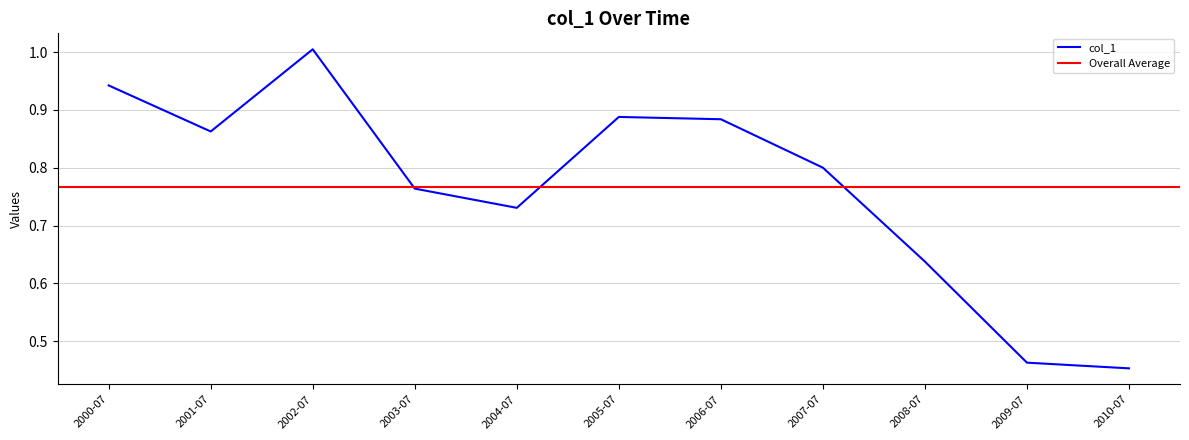

True or false: the data has more than 0 interior local peaks.

True